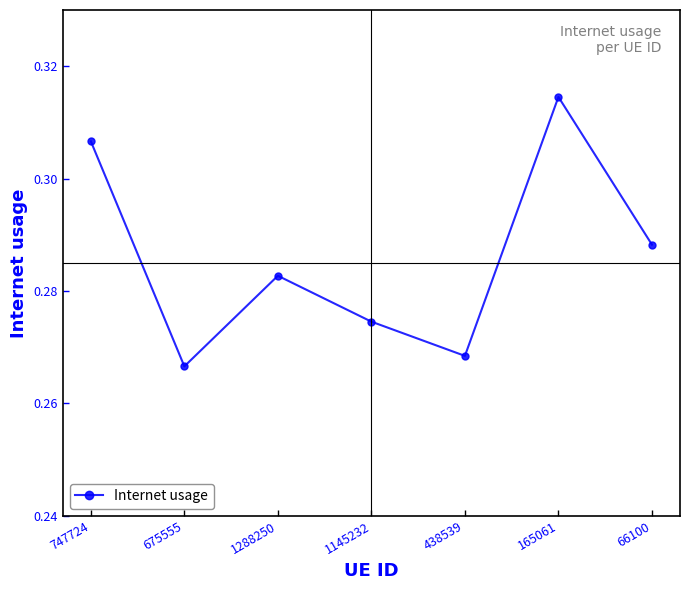

Does the chart display data point markers on the line(s)?

Yes